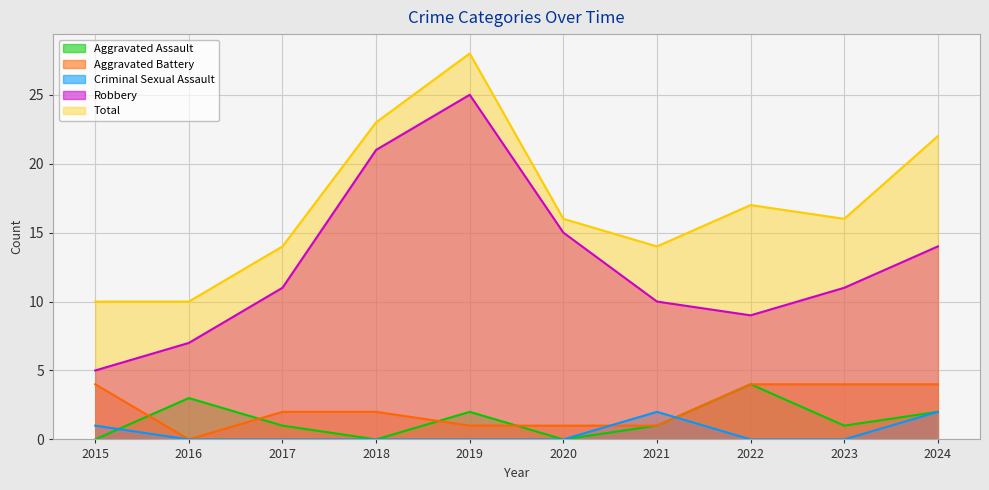

What is the value of the Robbery point at the 7th from the left?

10